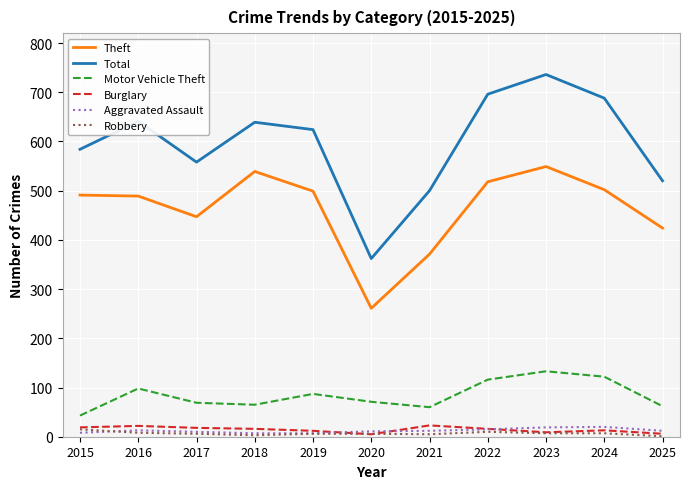

What is the maximum value shown in the chart?

736